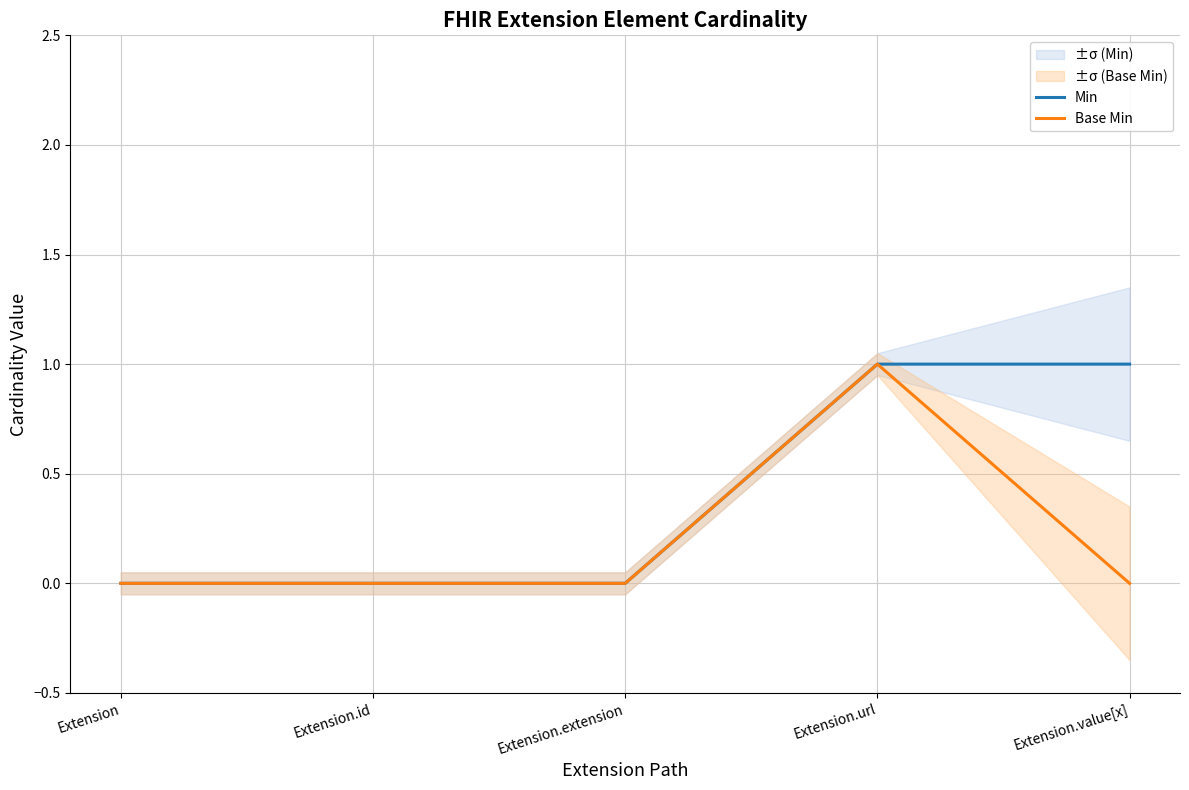

True or false: Base Min and Min cross at least once.

False